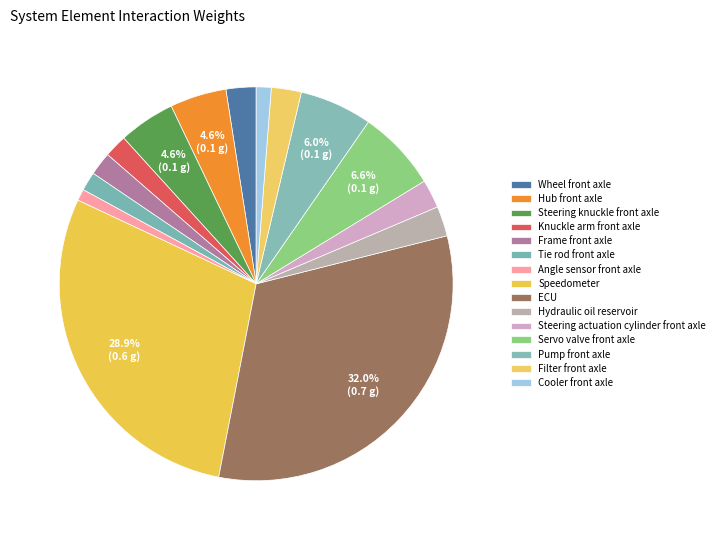

Between Steering actuation cylinder front axle and Angle sensor front axle, which is larger?

Steering actuation cylinder front axle